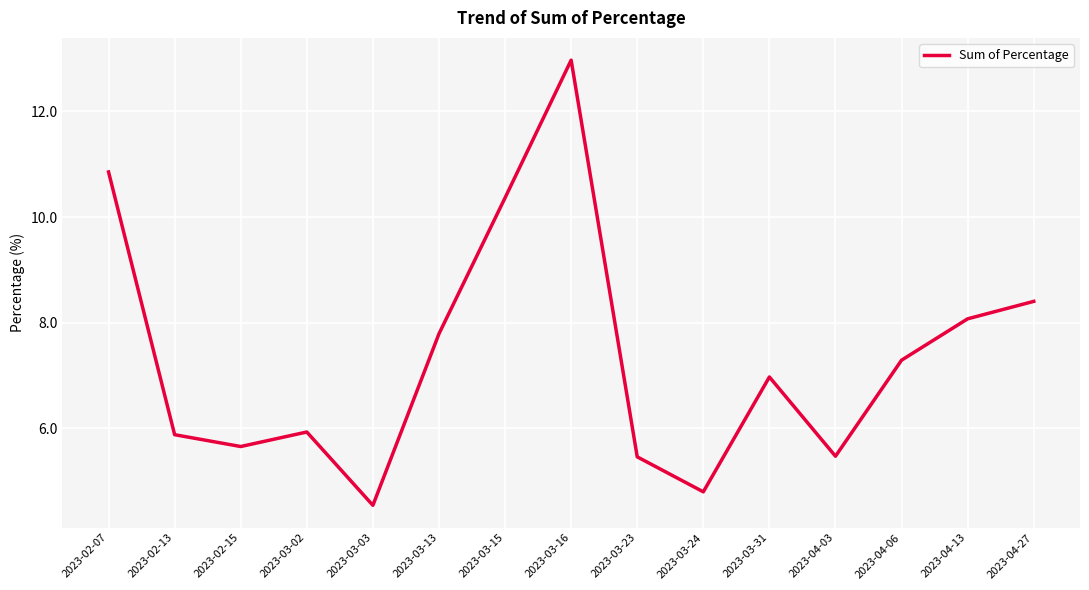

True or false: the data has more than 1 interior local peaks.

True